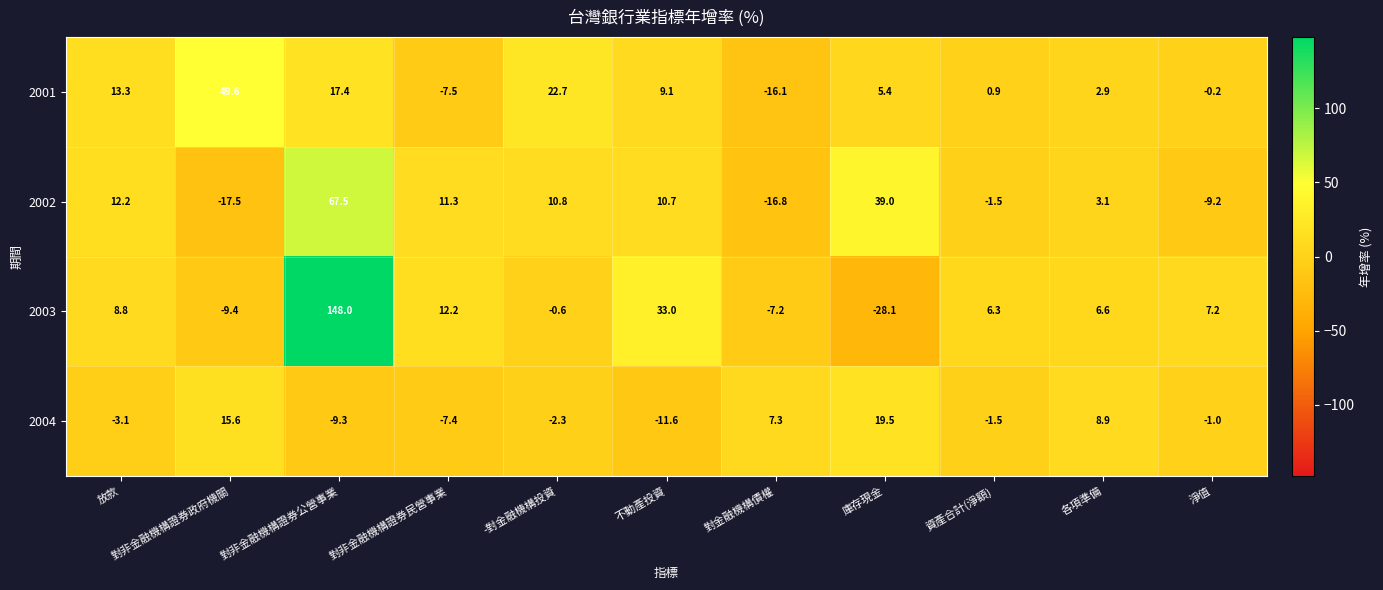

At which category is the sum across all series the highest?

對非金融機構證券公營事業